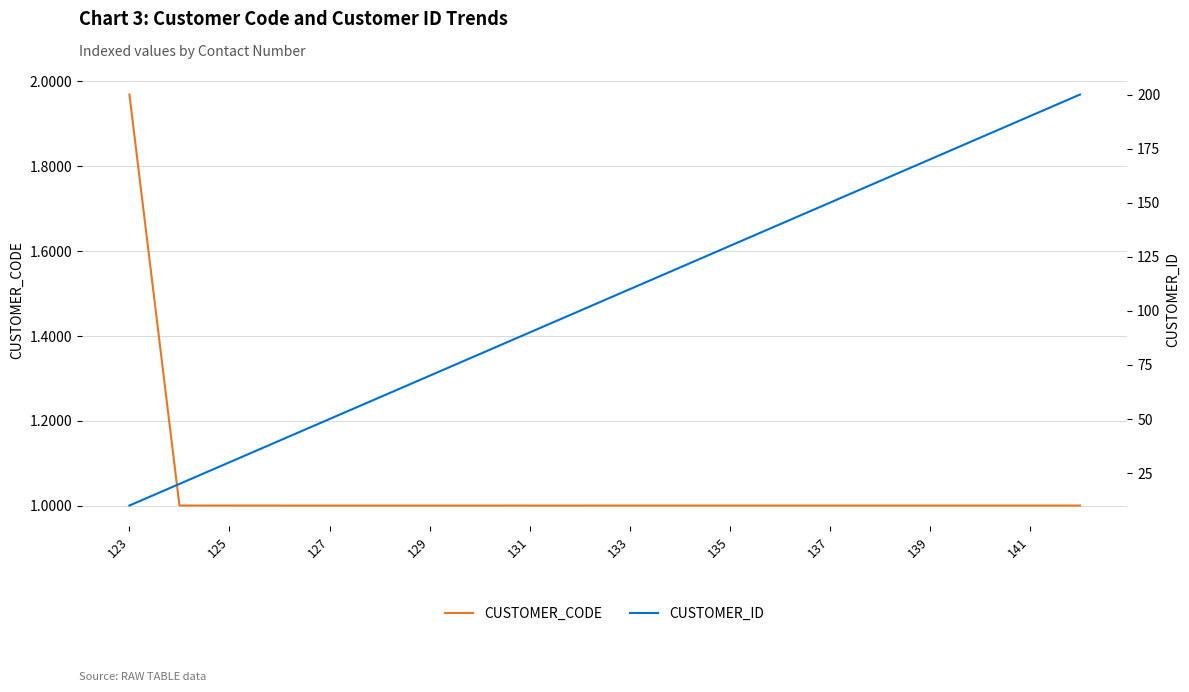

What value does the CUSTOMER_CODE series have at 137?

1.0